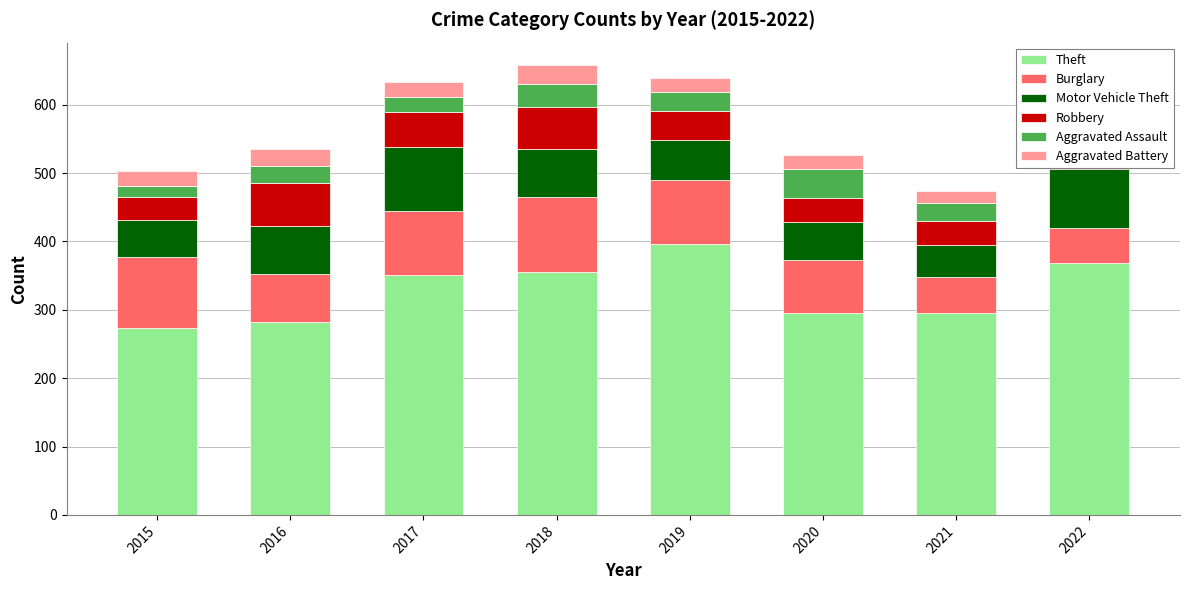

Count the number of data series in this chart.

6